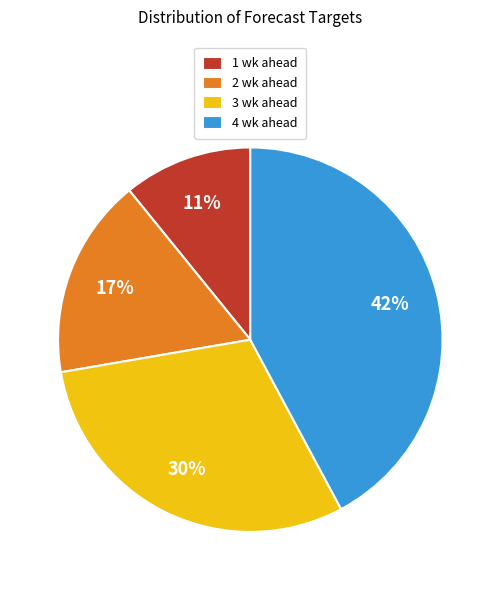

Which has a higher value, 1 wk ahead or 4 wk ahead?

4 wk ahead